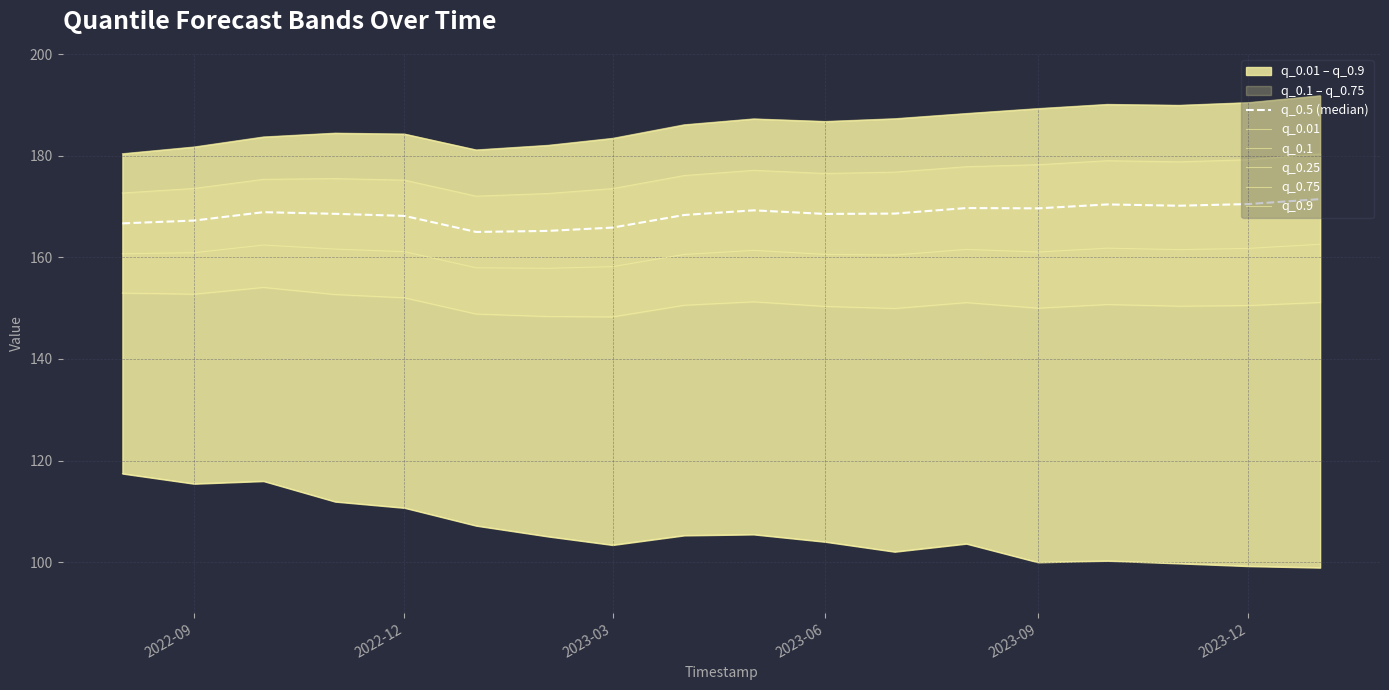

At how many categories does at least one series exceed 107?

18